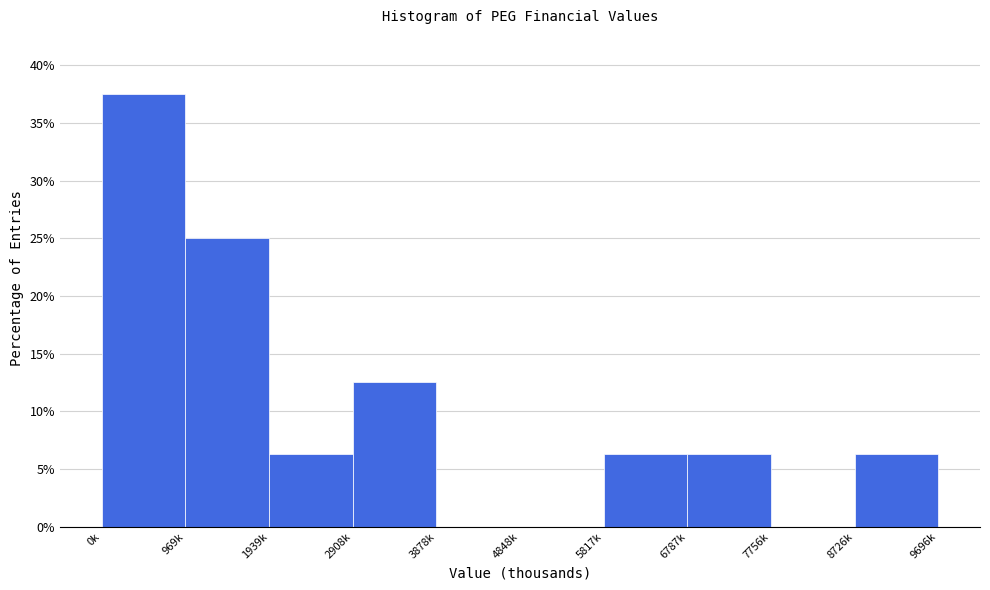

What is the maximum value shown in the chart?

37.5